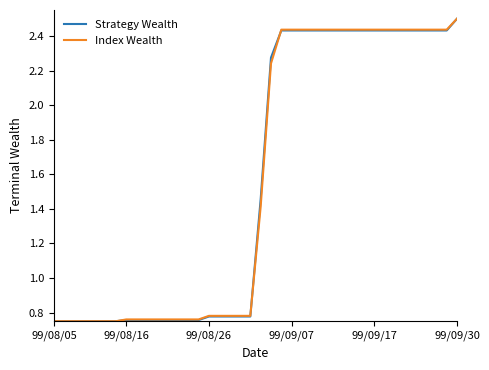

What is the greatest value displayed?

2.5